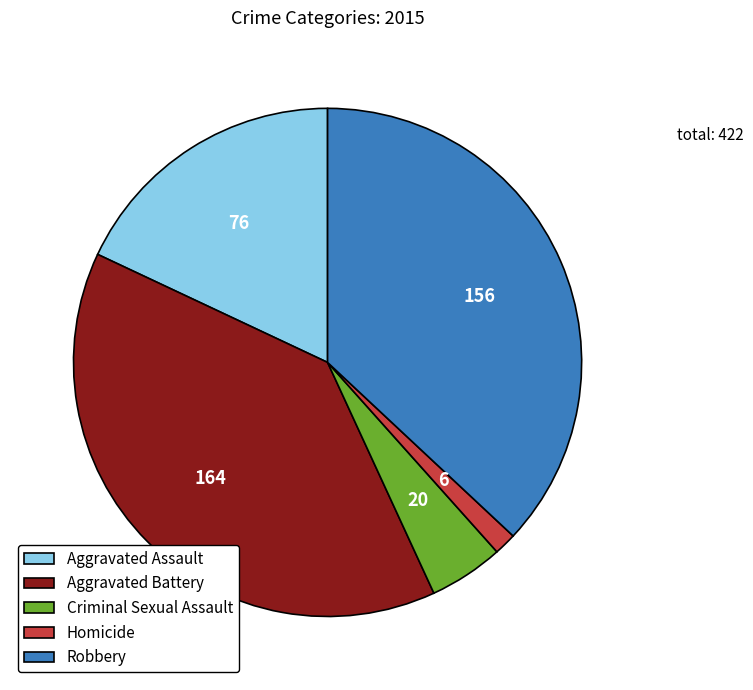

True or false: Aggravated Battery accounts for 31% of the total.

False